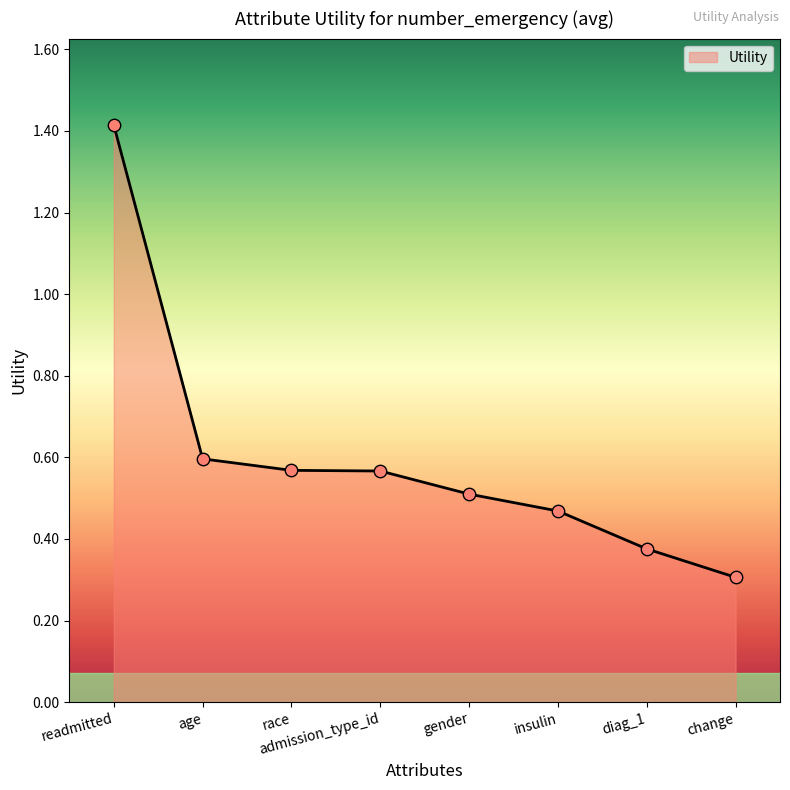

What is the change in value from readmitted to change?

-1.1